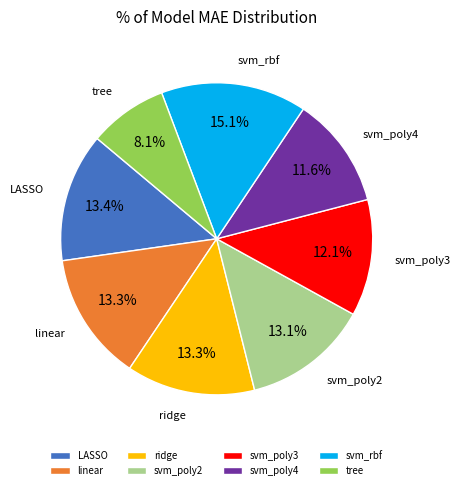

What is the largest slice in the pie chart?

svm_rbf